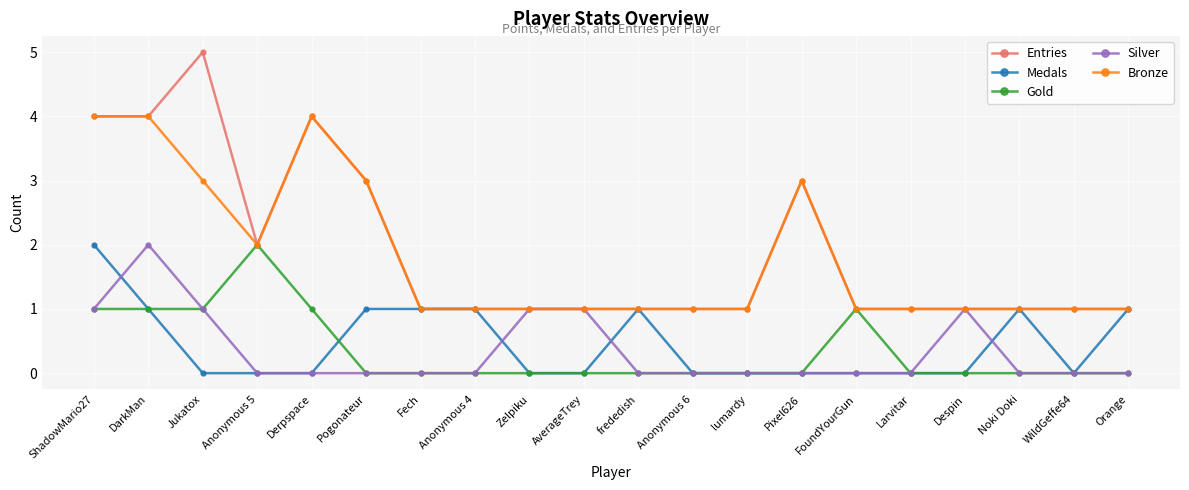

Reading left to right, transcribe all the data shown in this chart.

Entries: ShadowMario27=4	DarkMan=4	Jukatox=5	Anonymous 5=2	Derpspace=4	Pogonateur=3	Fech=1	Anonymous 4=1	Zelpiku=1	AverageTrey=1	frededish=1	Anonymous 6=1	lumardy=1	Pixel626=3	FoundYourGun=1	Larvitar=1	Despin=1	Noki Doki=1	WildGeffe64=1	Orange=1
Medals: ShadowMario27=2	DarkMan=1	Jukatox=0	Anonymous 5=0	Derpspace=0	Pogonateur=1	Fech=1	Anonymous 4=1	Zelpiku=0	AverageTrey=0	frededish=1	Anonymous 6=0	lumardy=0	Pixel626=0	FoundYourGun=0	Larvitar=0	Despin=0	Noki Doki=1	WildGeffe64=0	Orange=1
Gold: ShadowMario27=1	DarkMan=1	Jukatox=1	Anonymous 5=2	Derpspace=1	Pogonateur=0	Fech=0	Anonymous 4=0	Zelpiku=0	AverageTrey=0	frededish=0	Anonymous 6=0	lumardy=0	Pixel626=0	FoundYourGun=1	Larvitar=0	Despin=0	Noki Doki=0	WildGeffe64=0	Orange=0
Silver: ShadowMario27=1	DarkMan=2	Jukatox=1	Anonymous 5=0	Derpspace=0	Pogonateur=0	Fech=0	Anonymous 4=0	Zelpiku=1	AverageTrey=1	frededish=0	Anonymous 6=0	lumardy=0	Pixel626=0	FoundYourGun=0	Larvitar=0	Despin=1	Noki Doki=0	WildGeffe64=0	Orange=0
Bronze: ShadowMario27=4	DarkMan=4	Jukatox=3	Anonymous 5=2	Derpspace=4	Pogonateur=3	Fech=1	Anonymous 4=1	Zelpiku=1	AverageTrey=1	frededish=1	Anonymous 6=1	lumardy=1	Pixel626=3	FoundYourGun=1	Larvitar=1	Despin=1	Noki Doki=1	WildGeffe64=1	Orange=1